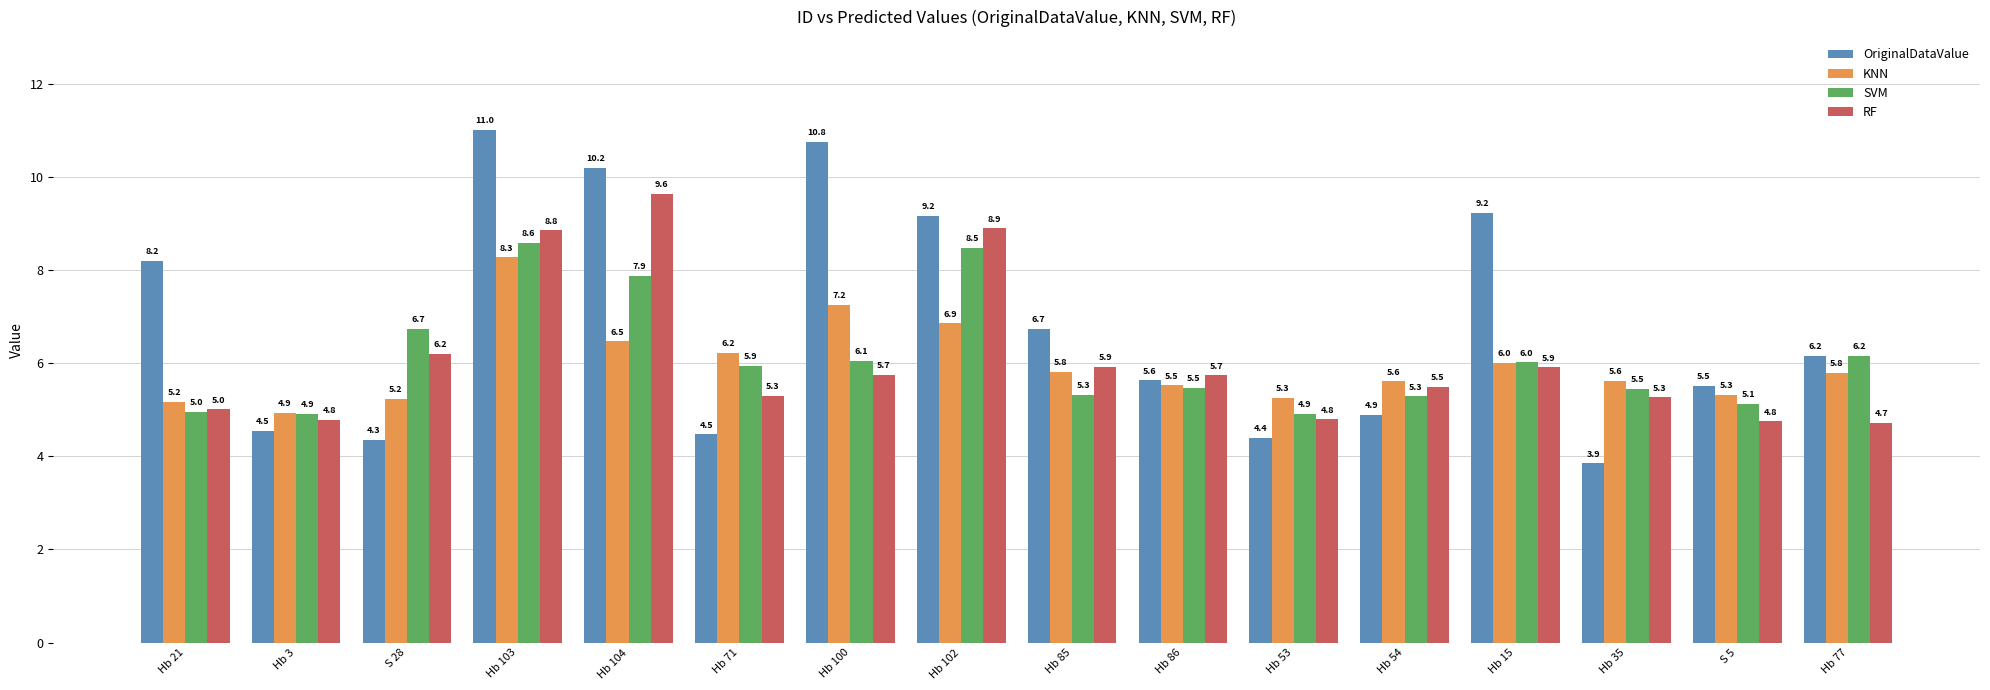

How many categories are shown in the chart?

16